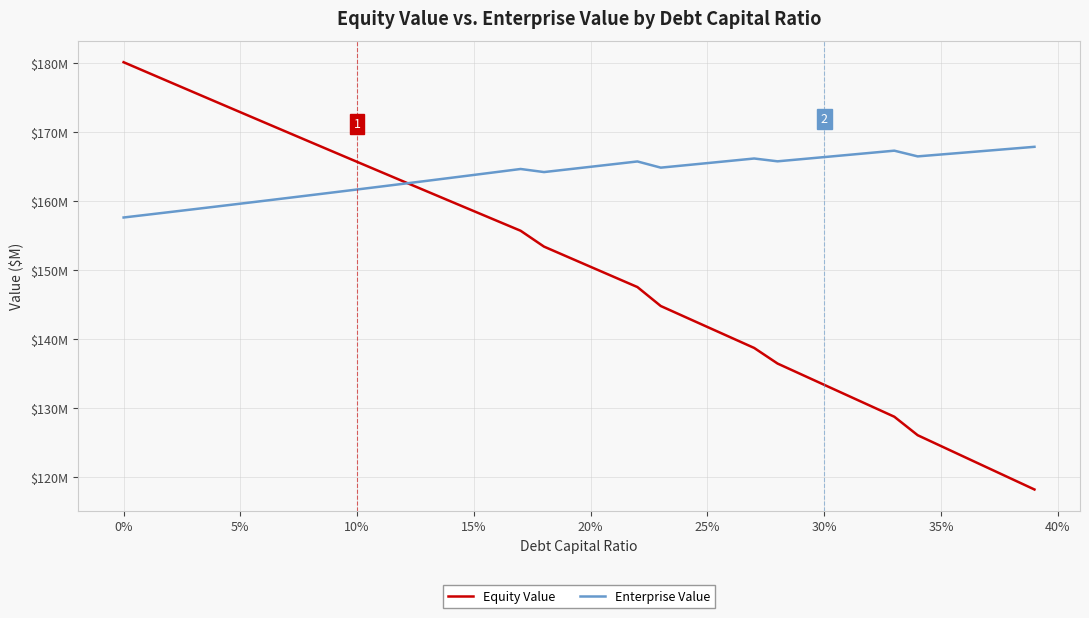

Does the chart have visible grid lines?

Yes